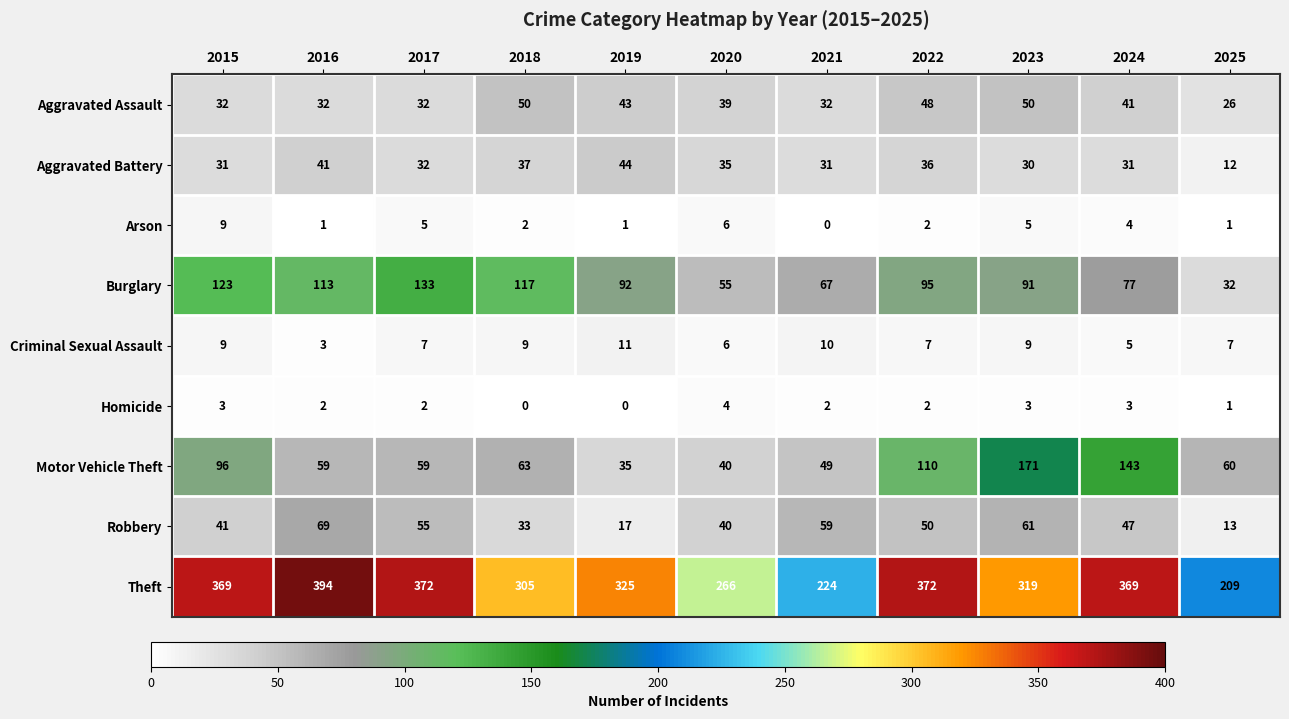

What is the minimum value for Criminal Sexual Assault?

3